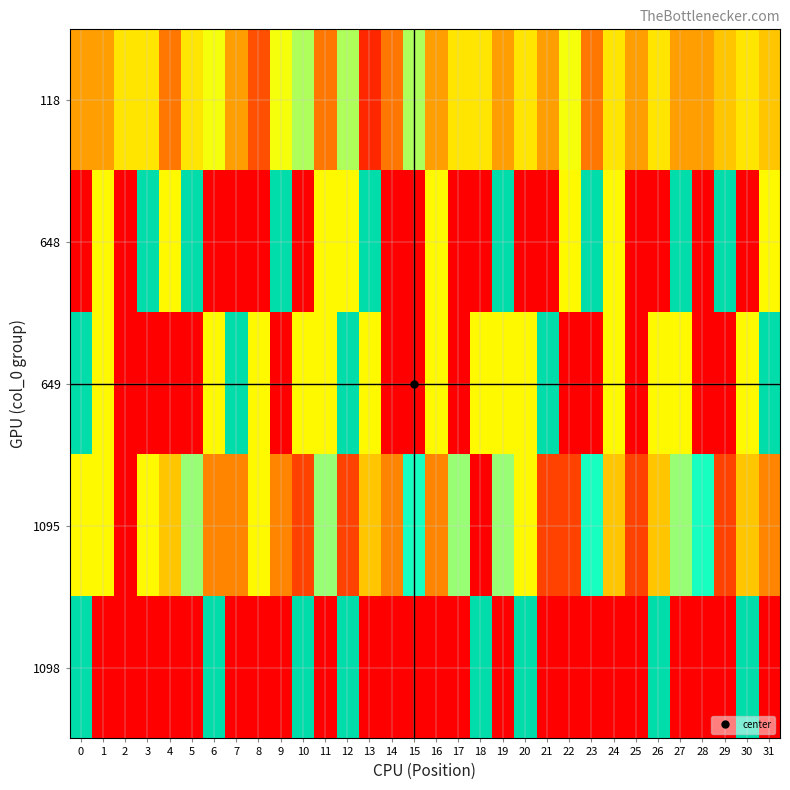

Which series has the largest range (max minus min)?

1098